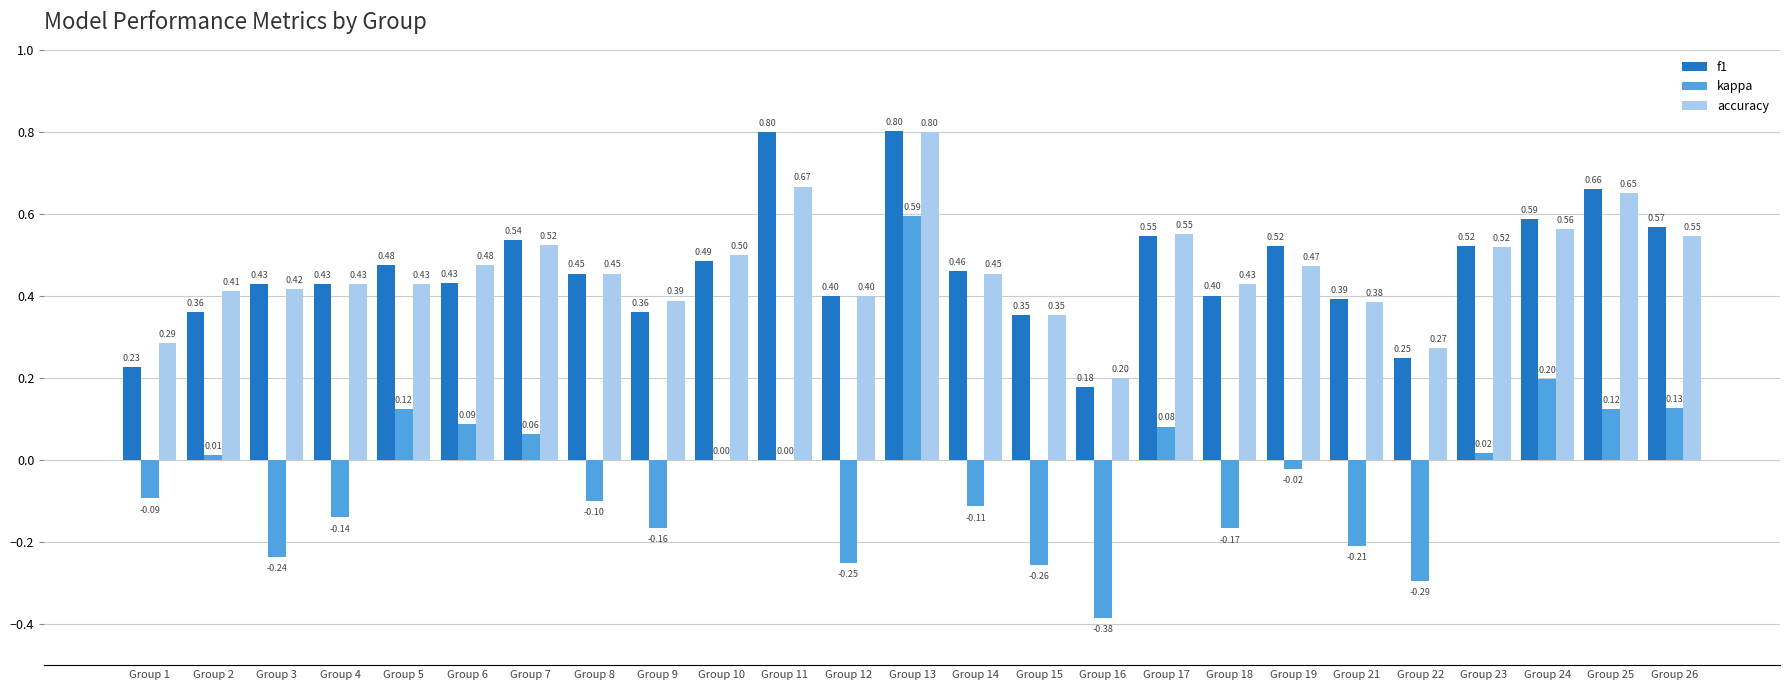

What is the highest value of the f1 series?

0.8